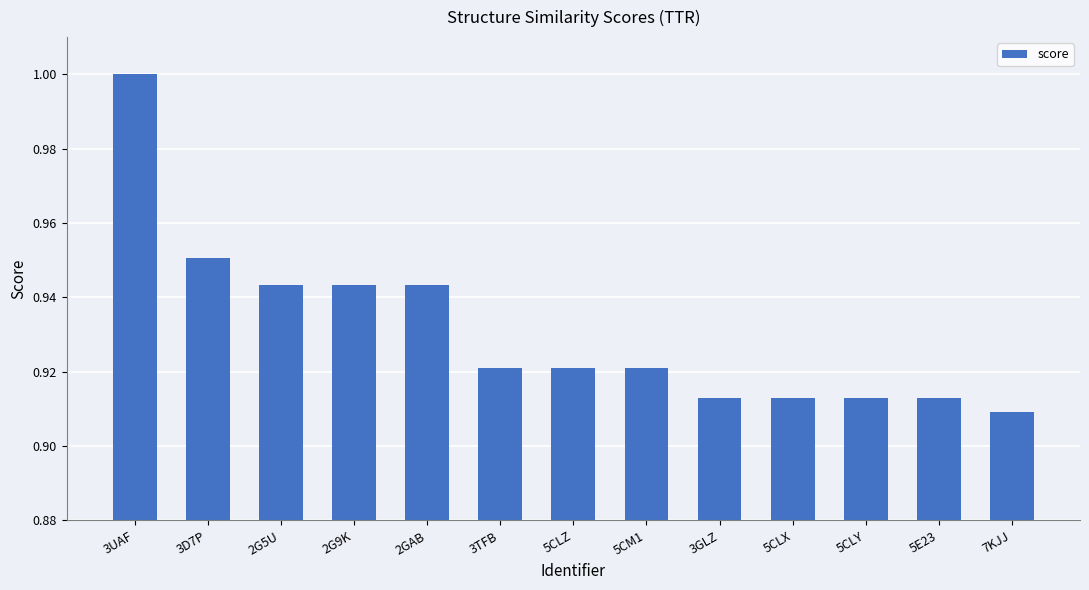

True or false: the data shows 0.5 at 5CLZ.

False